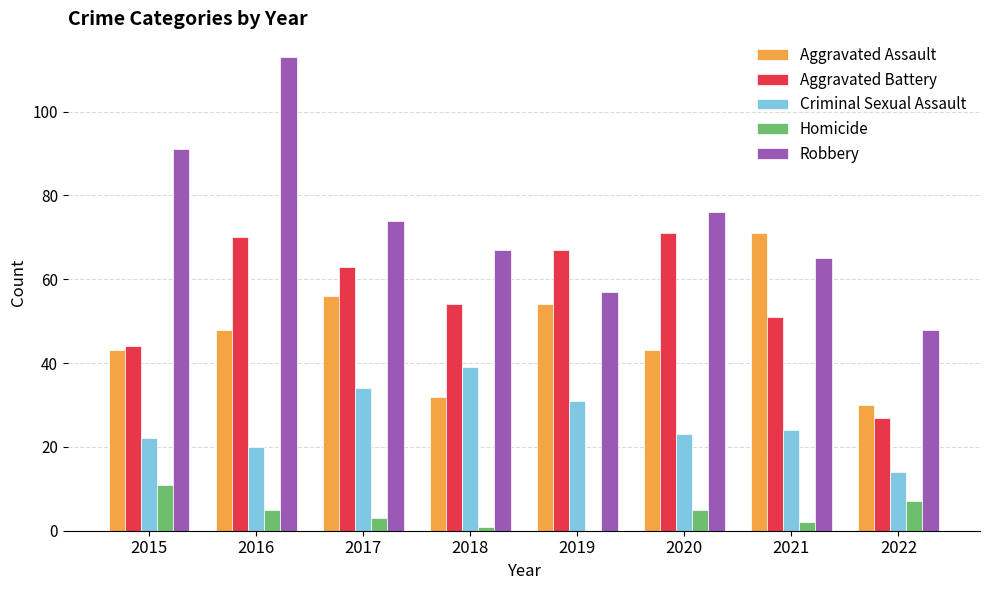

Between 2017 and 2018, which series saw the biggest shift?

Aggravated Assault